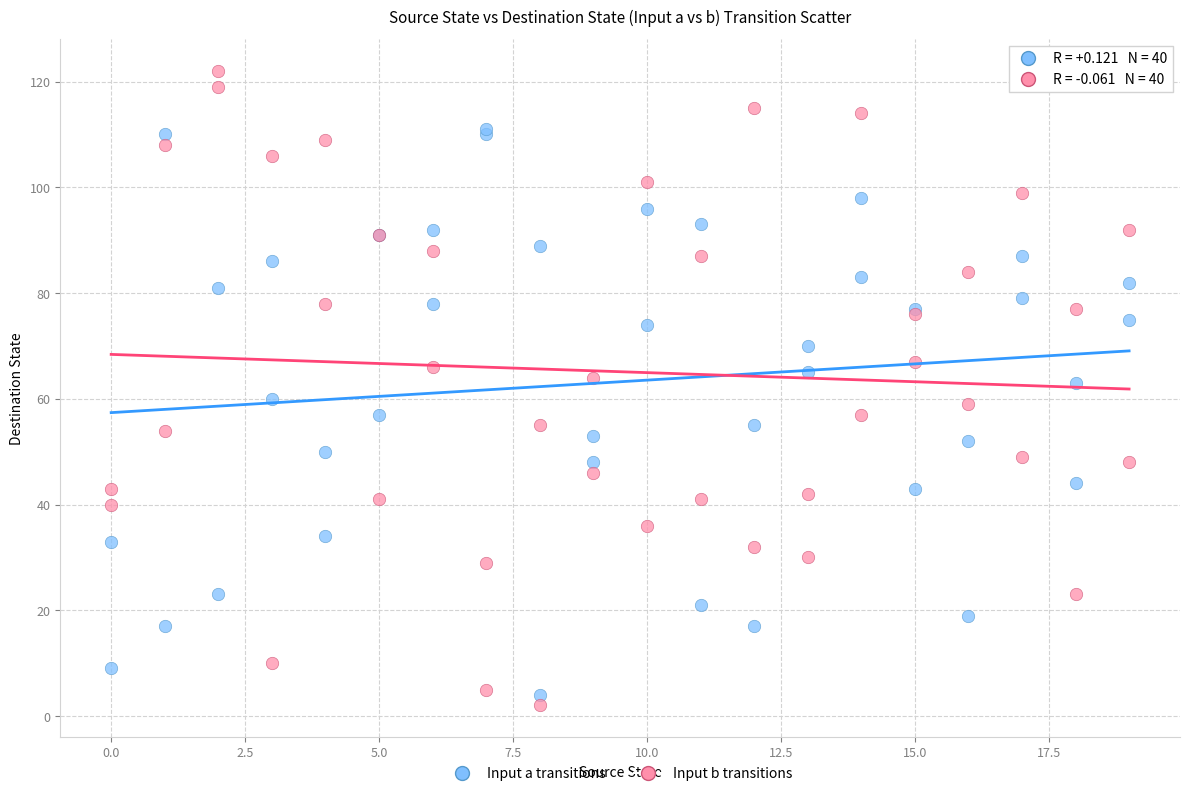

Which series contains the highest Y value?

Input b transitions